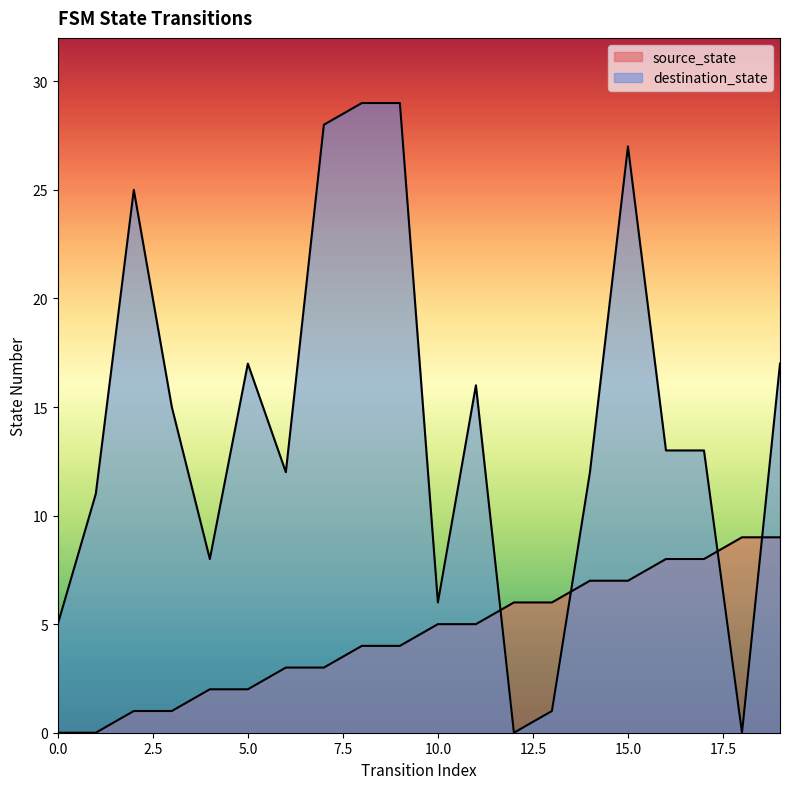

How many series are shown in this chart?

2